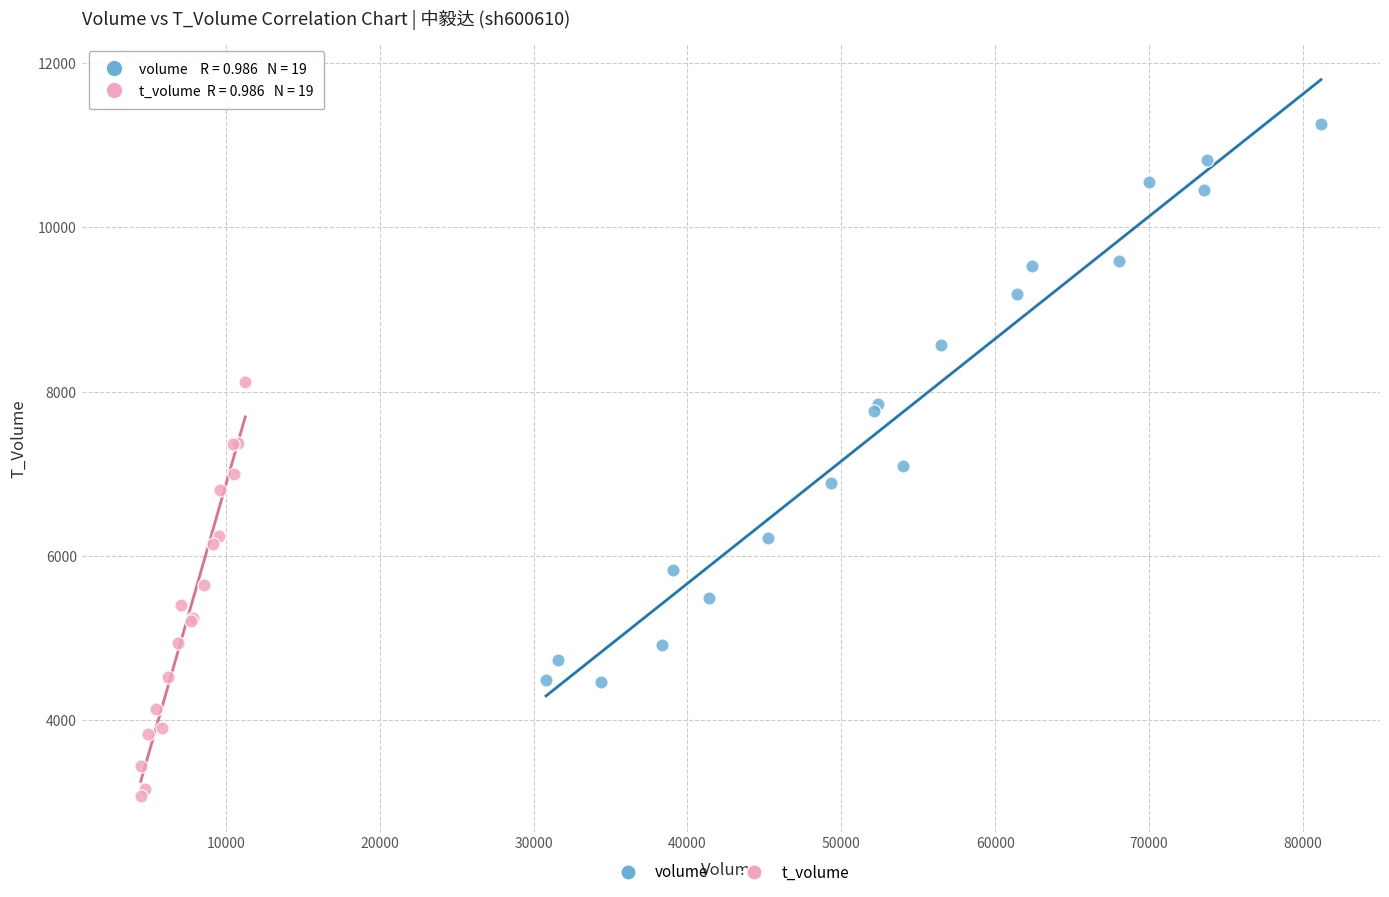

Which series reaches the minimum Y coordinate?

t_volume